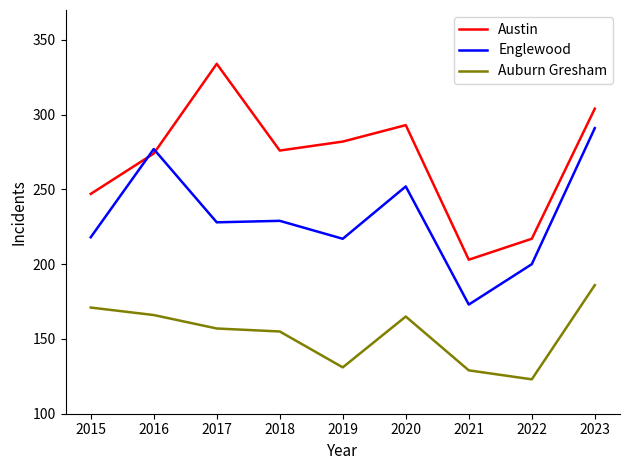

At which category does the chart reach its minimum across all series?

2022